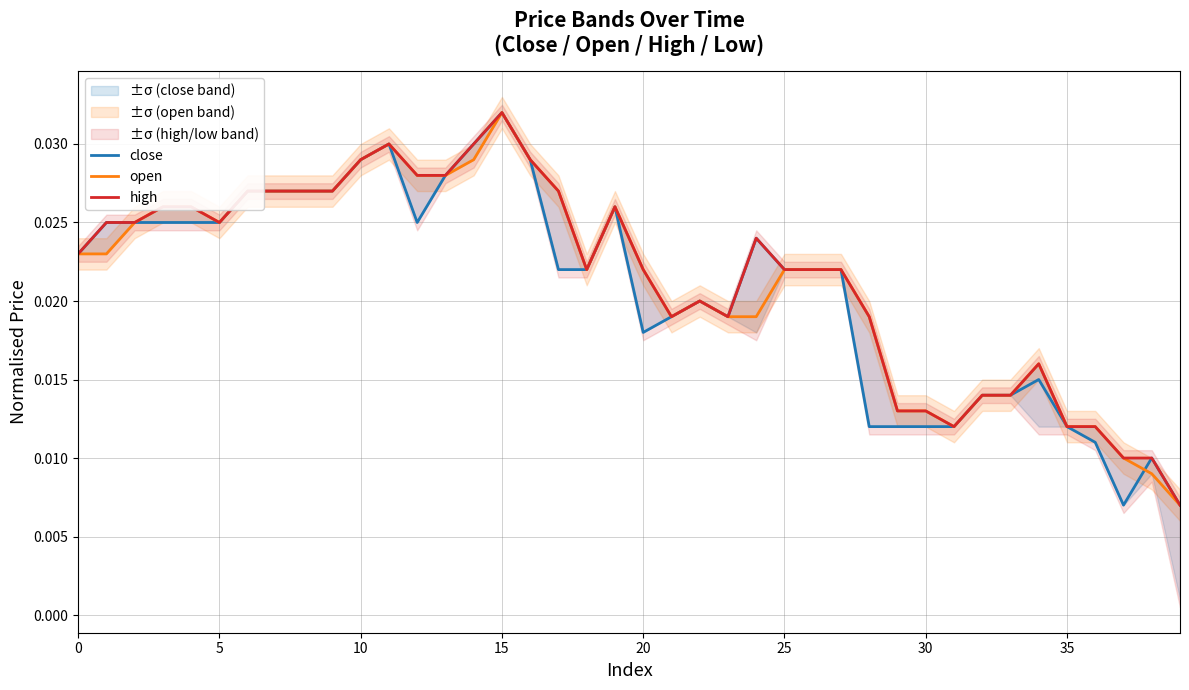

Does the chart display data point markers on the line(s)?

No